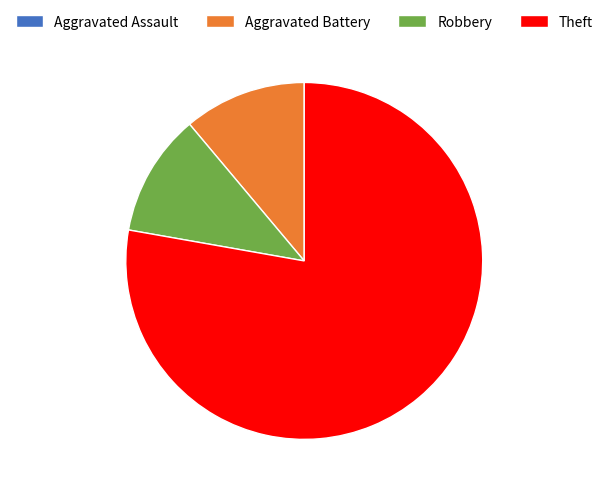

Approximately how many times larger is the value at Theft compared to Aggravated Battery?

7.0